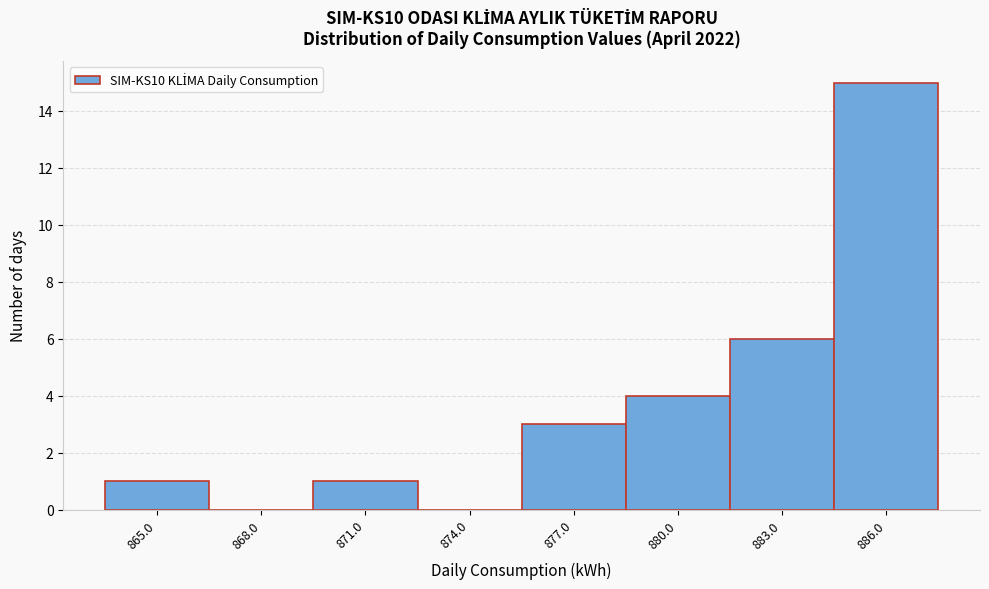

Reading left to right, what are all the values shown in this chart?

865.0=1	868.0=0	871.0=1	874.0=0	877.0=3	880.0=4	883.0=6	886.0=15